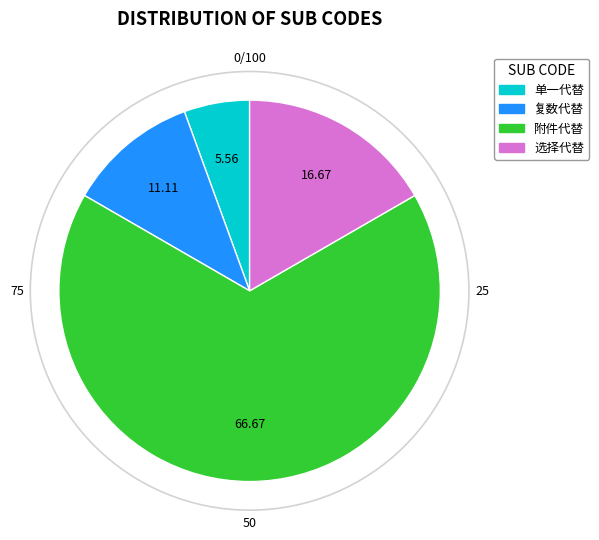

Which has a higher value, 附件代替 or 选择代替?

附件代替